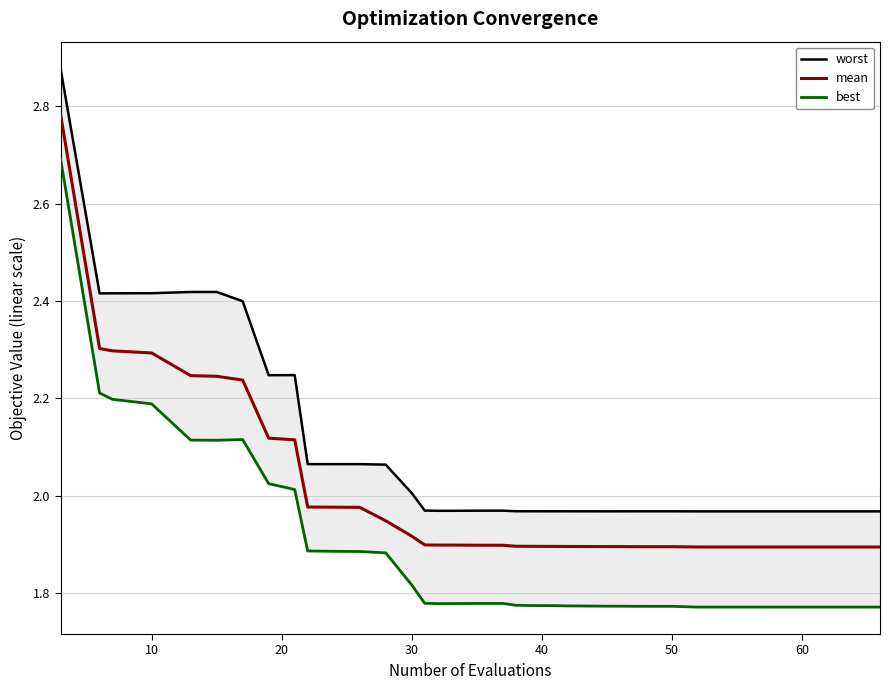

How many lines are shown in the chart?

3